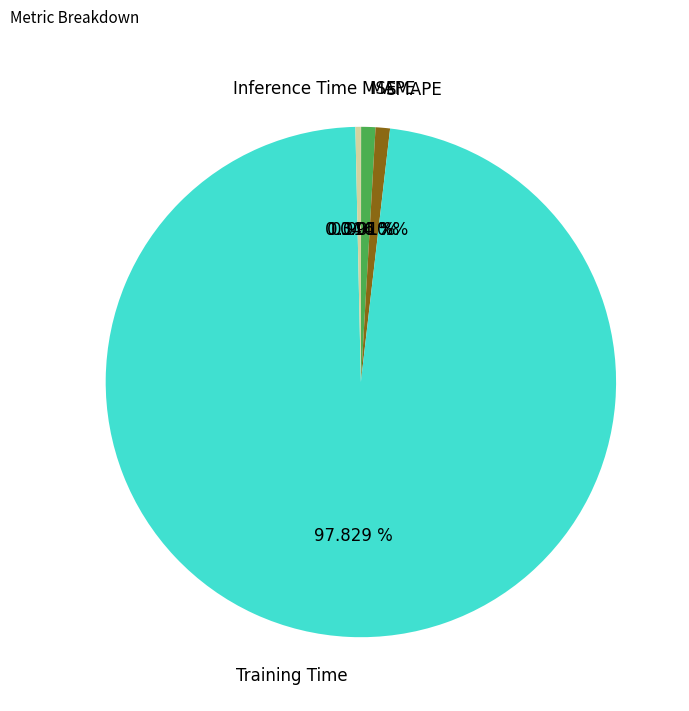

To the nearest percent, what is the difference between the largest and smallest slice percentages?

98%